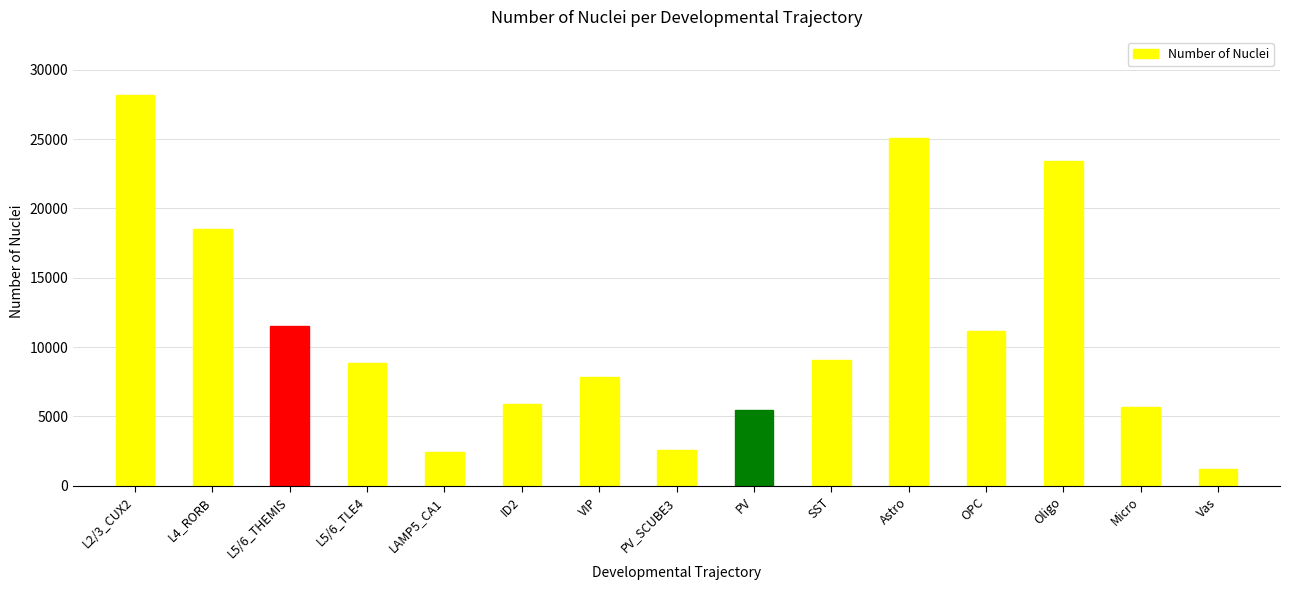

What is the label of the 12th bar from the left?

OPC